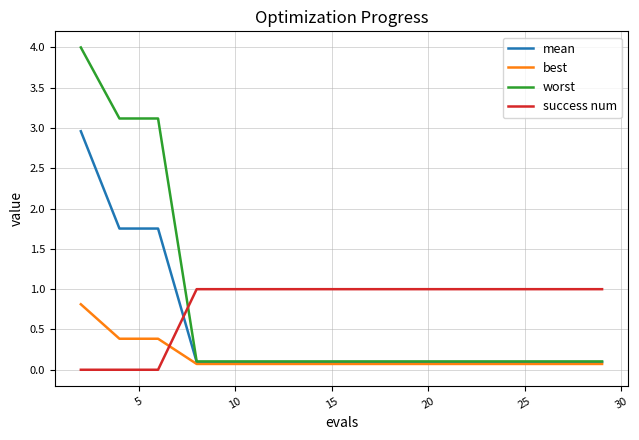

What is the difference between the maximum and minimum values in the worst series?

3.9